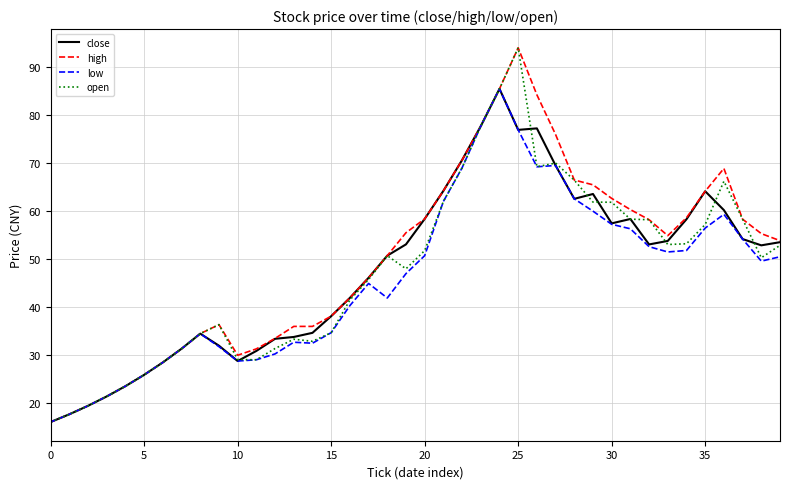

How many lines are shown in the chart?

4